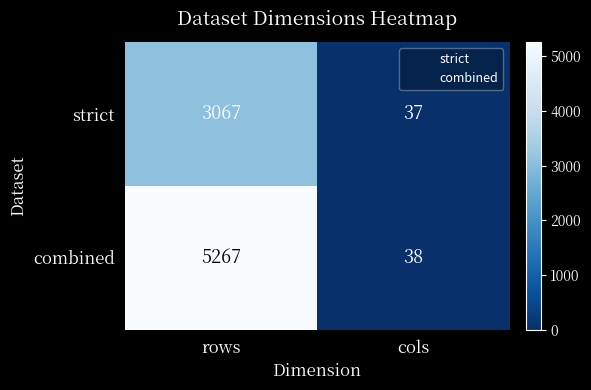

True or false: combined has a value of 38 at cols.

True